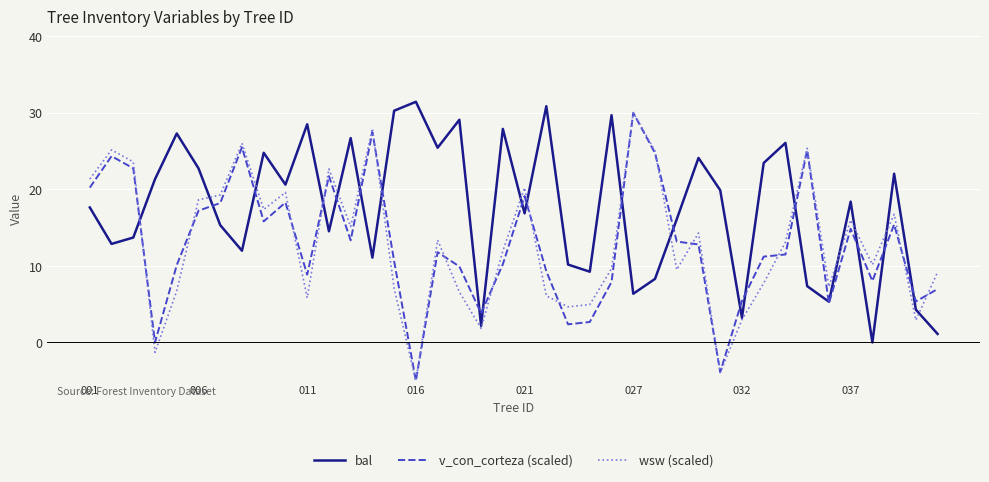

What are all the series names shown in the legend?

bal, v_con_corteza (scaled), wsw (scaled)